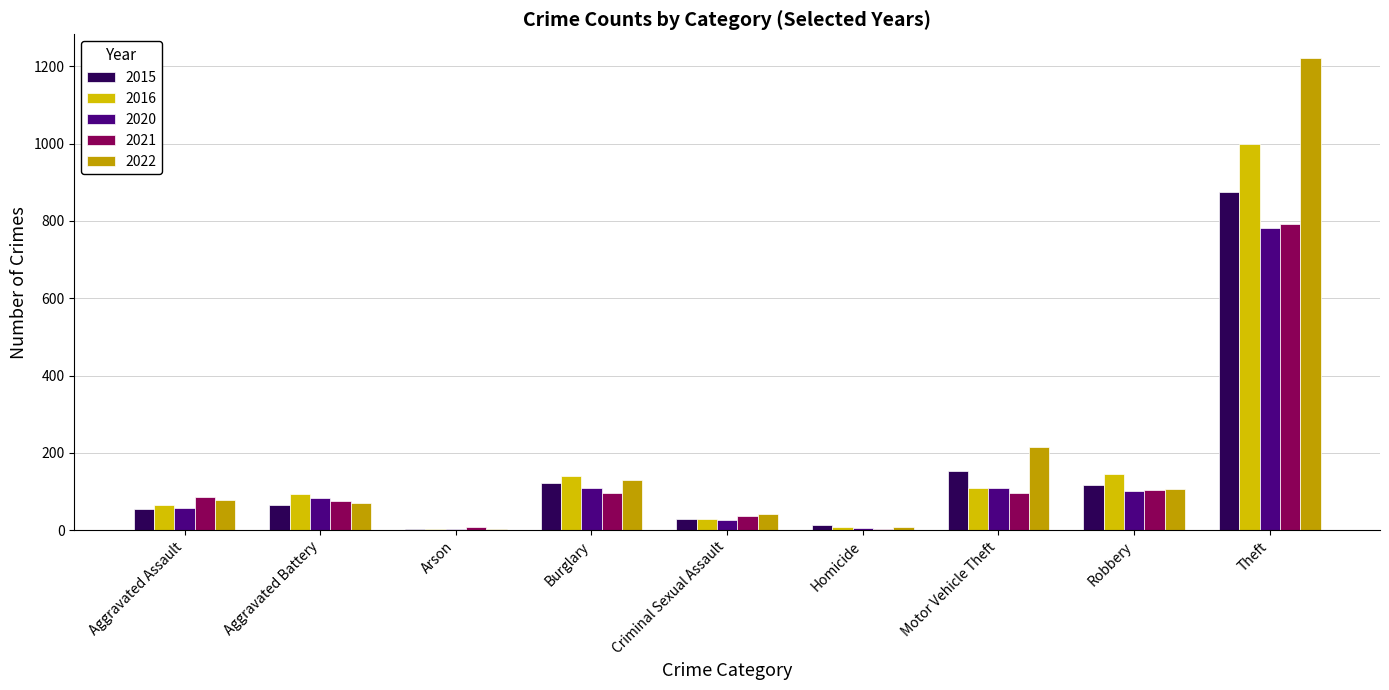

Are the bars horizontal?

No